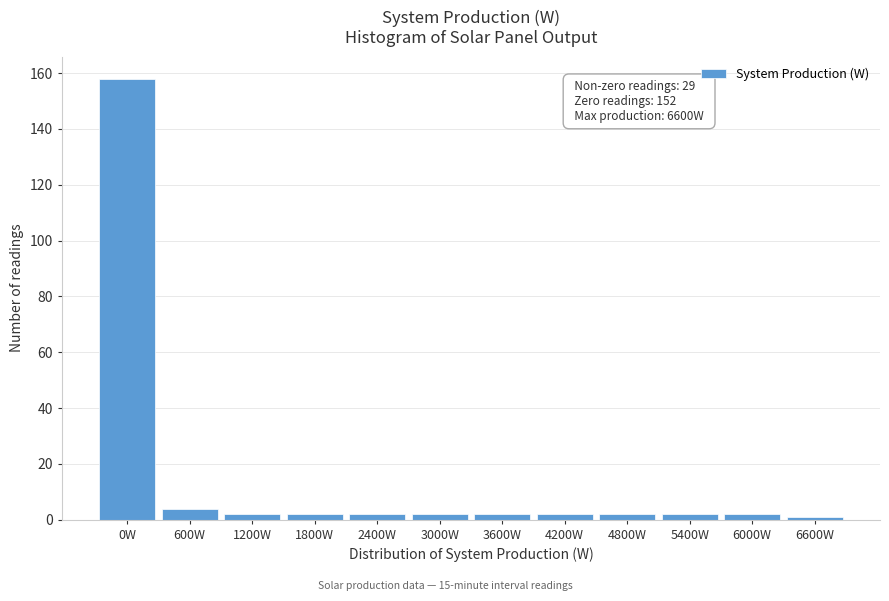

Reading left to right, what are all the values shown in this chart?

158	4	2	2	2	2	2	2	2	2	2	1